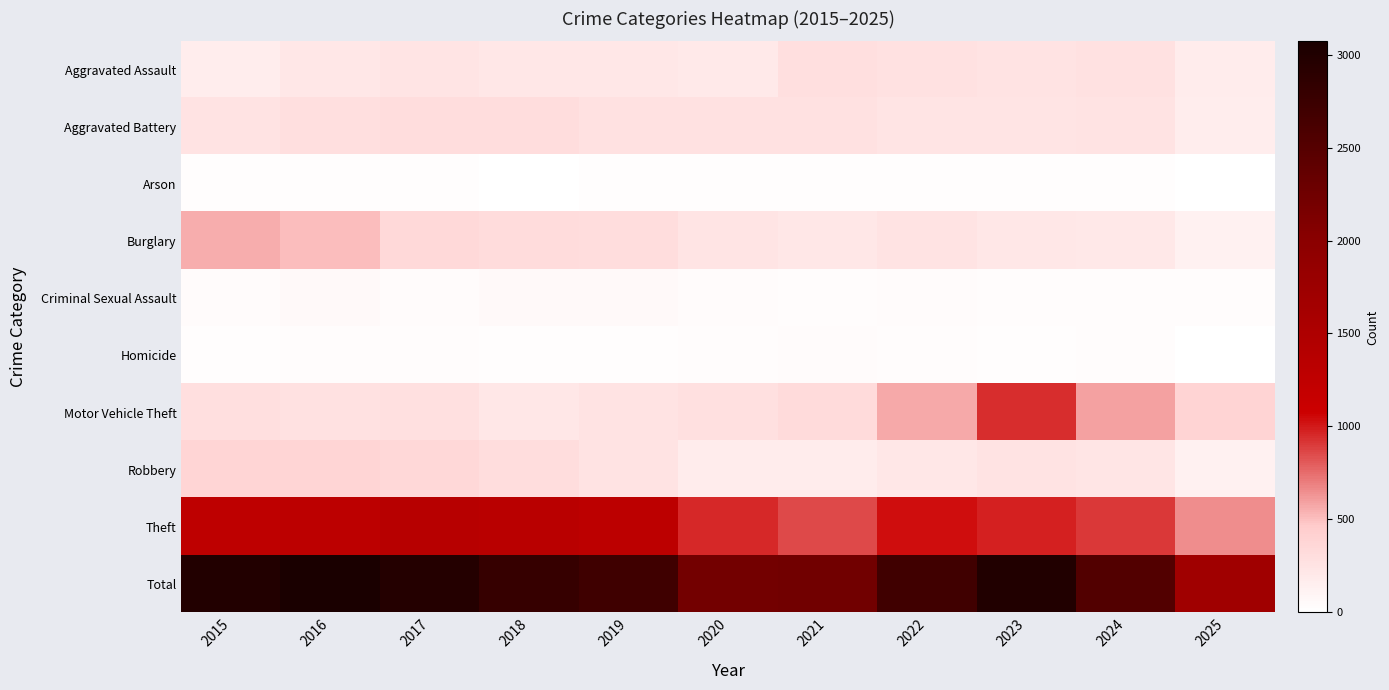

What is the spread (max minus min) of values at 2017?

2961